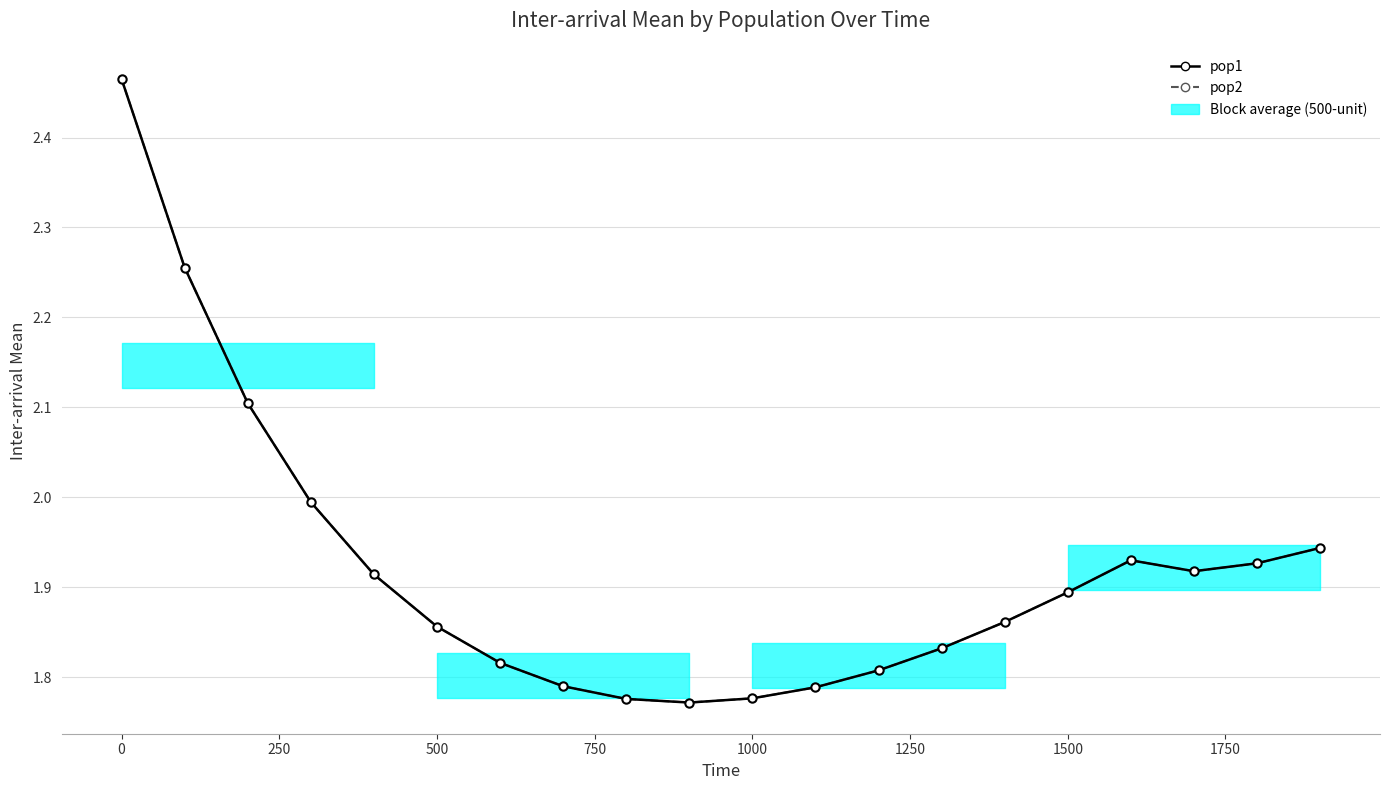

The value of pop2 at 19 is 3.2. True or false?

False